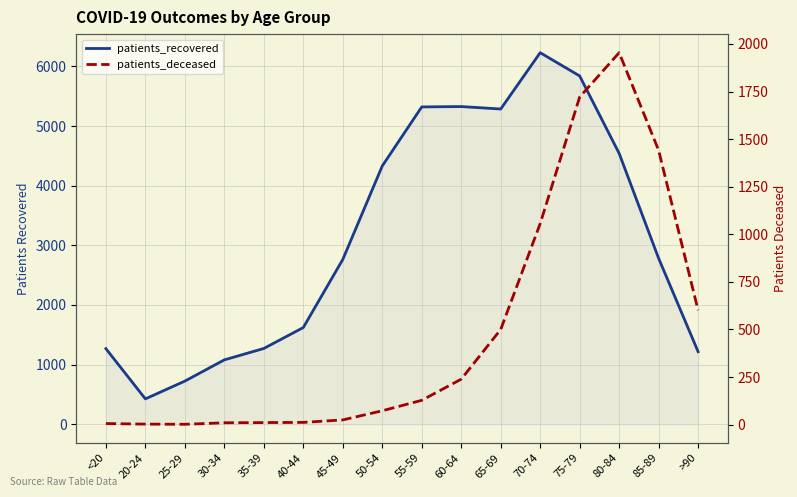

Is it true that patients_recovered equals 919 at 45-49?

False